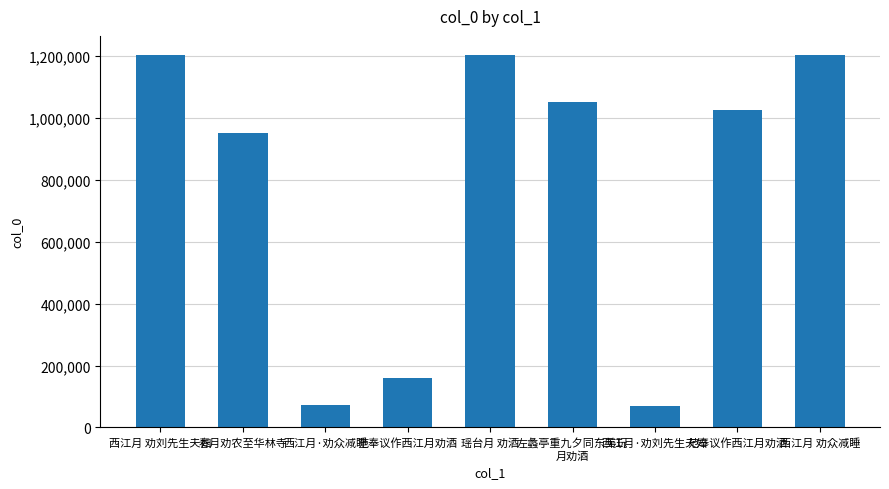

Where does the data first go above 1026428?

西江月 劝刘先生夫妇